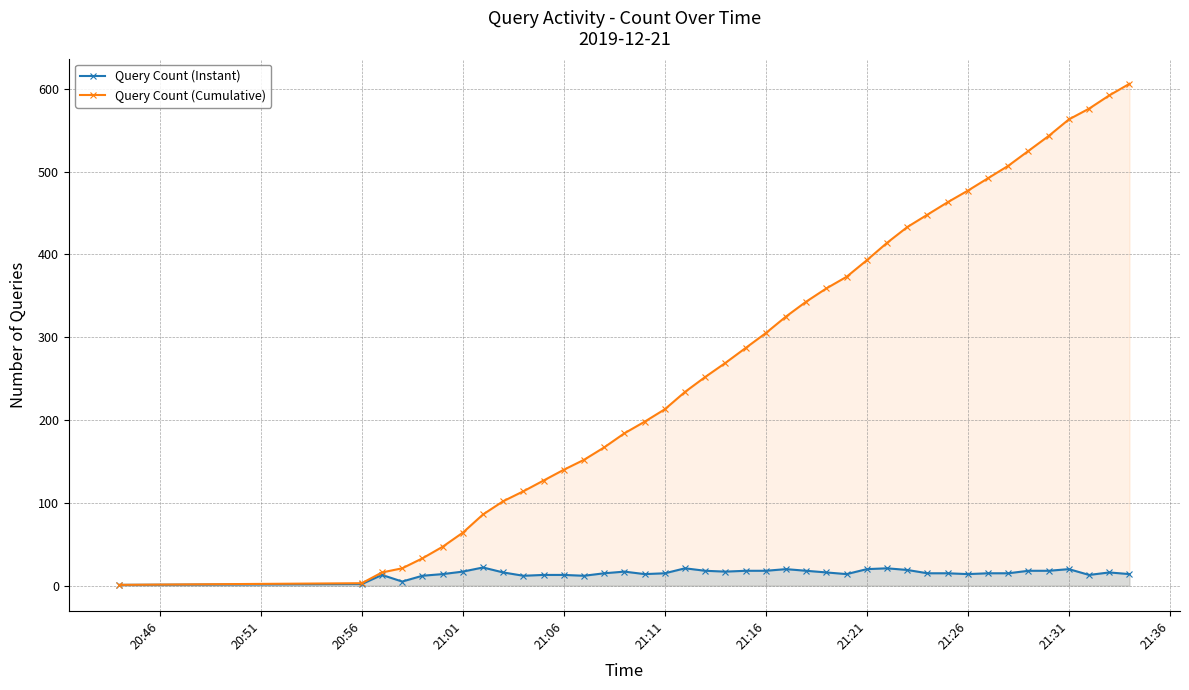

True or false: Query Count (Cumulative) has more than 1 points higher than both neighbors.

False